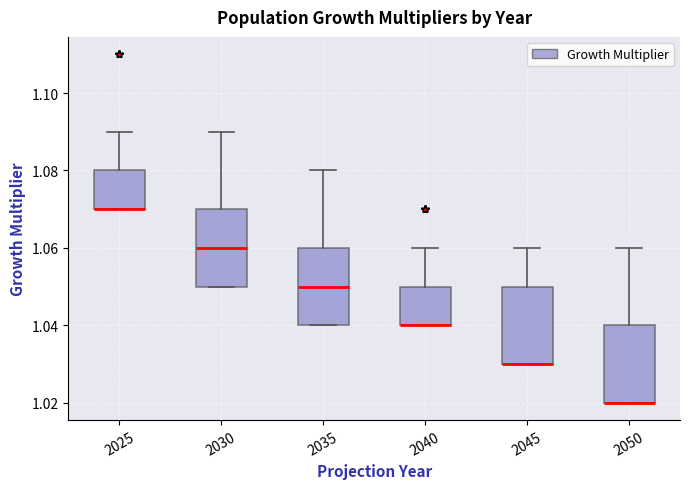

Where is the upper edge of the box at x = 2040 on the y-axis? The values are not printed on the chart, so give them approximately, as read against the axis.

1.05